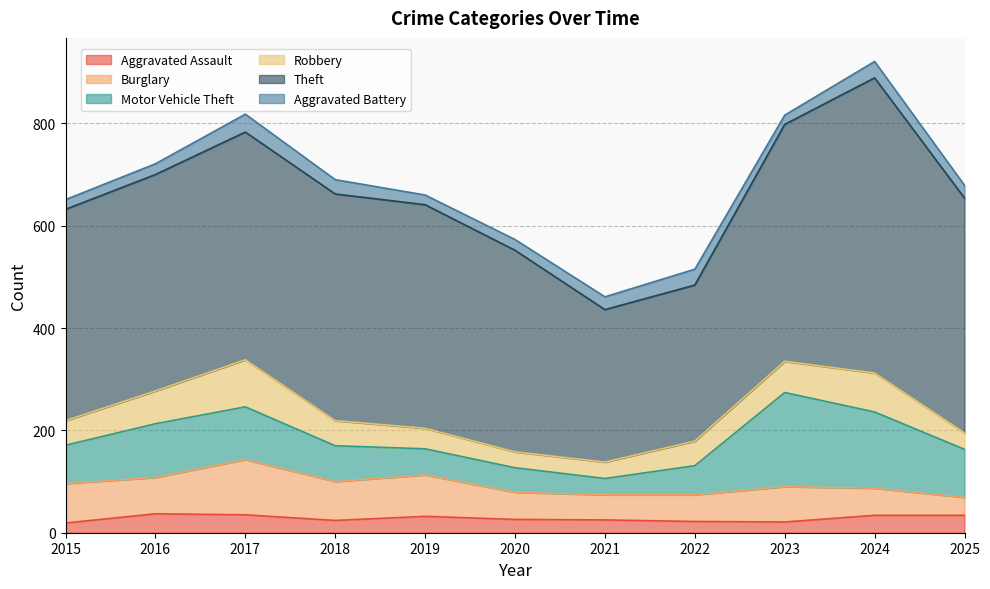

Where is the first local minimum for Theft?

2021